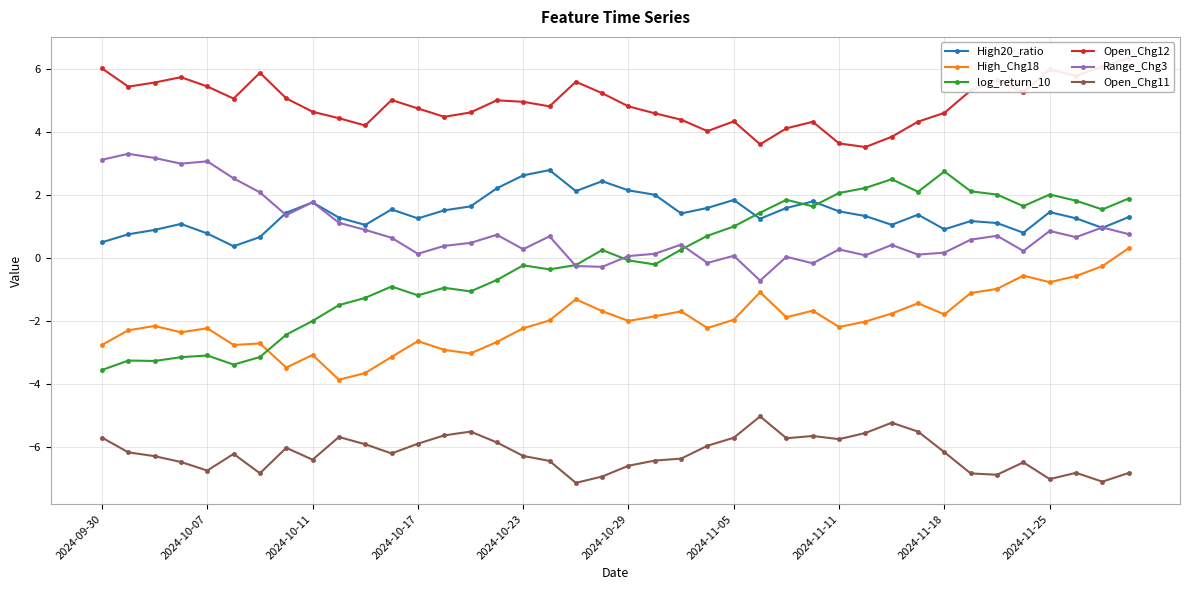

At how many categories does at least one series exceed -1?

40